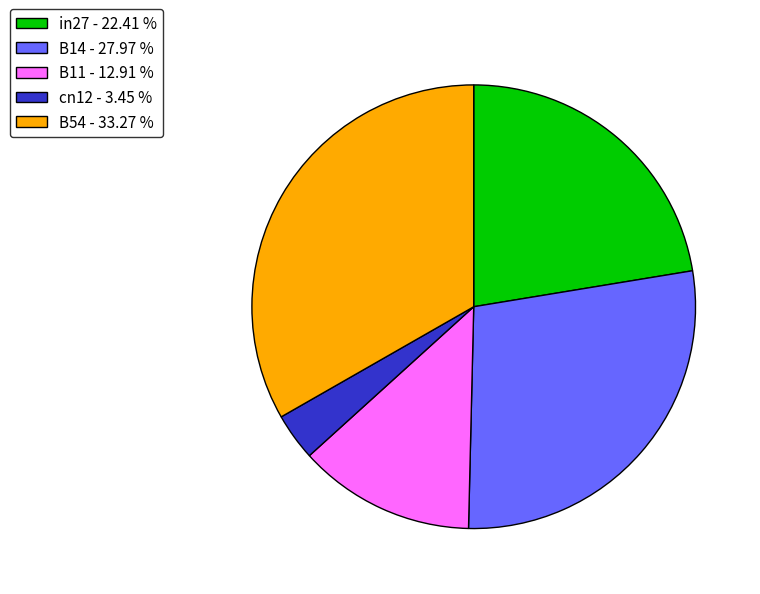

Count the number of slices in the pie.

5